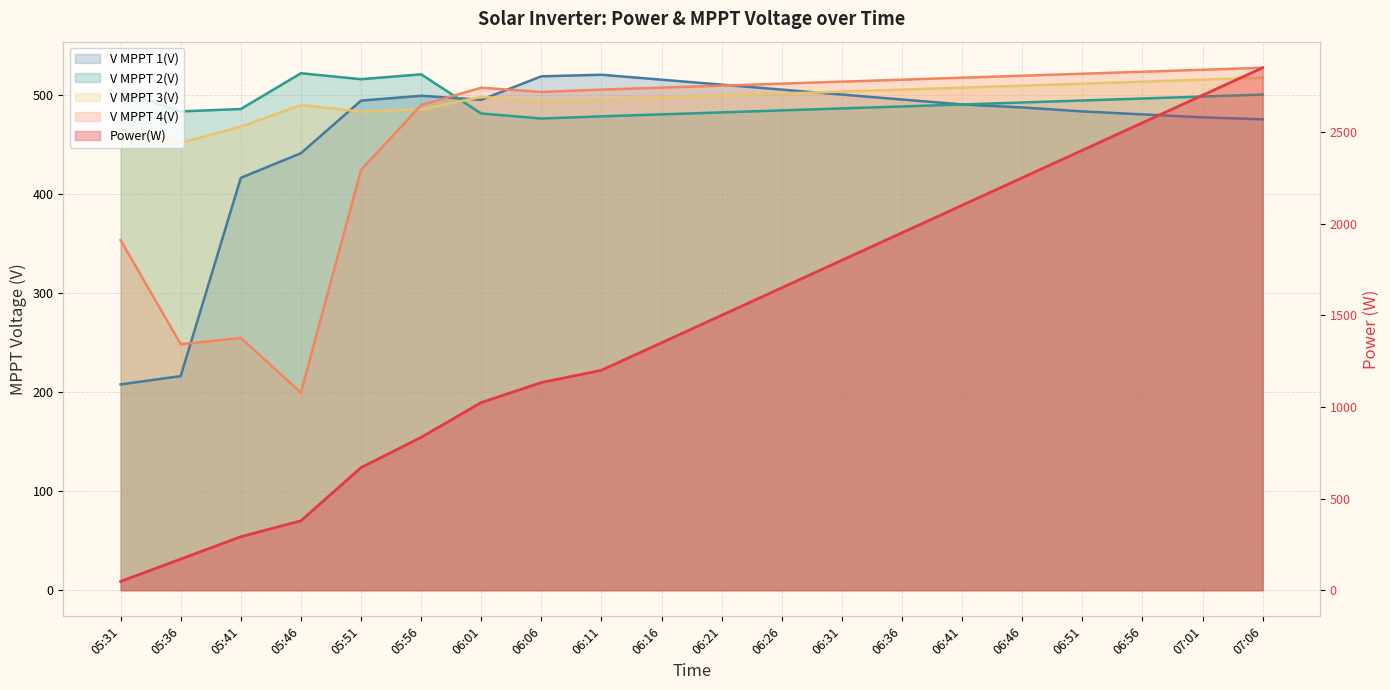

What are all the series names shown in the legend?

Power(W), V MPPT 1(V), V MPPT 2(V), V MPPT 3(V), V MPPT 4(V)